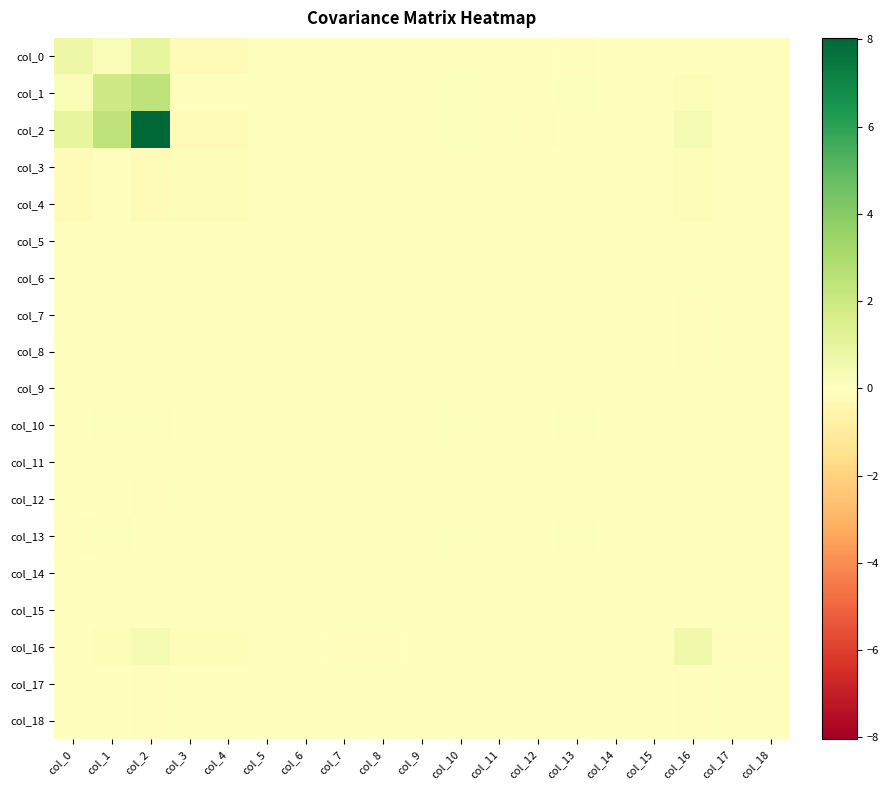

Reading left to right, extract all data points from this chart.

col_0: col_0=0.6	col_1=0.2	col_2=1.0	col_3=-0.1	col_4=-0.2	col_5=0.0	col_6=0.0	col_7=-0.0	col_8=-0.1	col_9=-0.0	col_10=-0.0	col_11=0.0	col_12=0.0	col_13=-0.1	col_14=-0.0	col_15=-0.0	col_16=0.0	col_17=-0.0	col_18=0.0
col_1: col_0=0.2	col_1=1.9	col_2=2.4	col_3=-0.0	col_4=-0.0	col_5=0.0	col_6=0.0	col_7=0.0	col_8=0.0	col_9=0.1	col_10=0.1	col_11=-0.0	col_12=0.0	col_13=0.1	col_14=0.1	col_15=0.0	col_16=0.2	col_17=-0.0	col_18=-0.0
col_2: col_0=1.0	col_1=2.4	col_2=8.0	col_3=-0.1	col_4=-0.1	col_5=0.0	col_6=0.0	col_7=-0.0	col_8=-0.0	col_9=0.1	col_10=0.1	col_11=0.0	col_12=-0.1	col_13=0.0	col_14=0.1	col_15=0.1	col_16=0.4	col_17=-0.1	col_18=-0.1
col_3: col_0=-0.1	col_1=-0.0	col_2=-0.1	col_3=0.2	col_4=0.1	col_5=0.0	col_6=0.0	col_7=-0.1	col_8=-0.1	col_9=-0.0	col_10=-0.0	col_11=0.0	col_12=-0.0	col_13=-0.0	col_14=-0.0	col_15=-0.0	col_16=0.2	col_17=-0.0	col_18=-0.0
col_4: col_0=-0.2	col_1=-0.0	col_2=-0.1	col_3=0.1	col_4=0.1	col_5=0.0	col_6=0.0	col_7=-0.1	col_8=-0.0	col_9=-0.0	col_10=-0.0	col_11=0.0	col_12=-0.0	col_13=-0.0	col_14=-0.0	col_15=-0.0	col_16=0.1	col_17=-0.0	col_18=-0.0
col_5: col_0=0.0	col_1=0.0	col_2=0.0	col_3=0.0	col_4=0.0	col_5=0.0	col_6=0.0	col_7=0.0	col_8=0.0	col_9=0.0	col_10=0.0	col_11=0.0	col_12=0.0	col_13=0.0	col_14=0.0	col_15=0.0	col_16=0.0	col_17=0.0	col_18=0.0
col_6: col_0=0.0	col_1=0.0	col_2=0.0	col_3=0.0	col_4=0.0	col_5=0.0	col_6=0.0	col_7=0.0	col_8=0.0	col_9=0.0	col_10=0.0	col_11=0.0	col_12=0.0	col_13=0.0	col_14=0.0	col_15=0.0	col_16=0.0	col_17=0.0	col_18=0.0
col_7: col_0=-0.0	col_1=0.0	col_2=-0.0	col_3=-0.1	col_4=-0.1	col_5=0.0	col_6=0.0	col_7=0.0	col_8=0.0	col_9=0.0	col_10=0.0	col_11=-0.0	col_12=-0.0	col_13=0.0	col_14=0.0	col_15=0.0	col_16=-0.1	col_17=0.0	col_18=0.0
col_8: col_0=-0.1	col_1=0.0	col_2=-0.0	col_3=-0.1	col_4=-0.0	col_5=0.0	col_6=0.0	col_7=0.0	col_8=0.1	col_9=0.0	col_10=0.0	col_11=-0.0	col_12=-0.0	col_13=0.0	col_14=0.0	col_15=0.0	col_16=-0.1	col_17=0.0	col_18=0.0
col_9: col_0=-0.0	col_1=0.1	col_2=0.1	col_3=-0.0	col_4=-0.0	col_5=0.0	col_6=0.0	col_7=0.0	col_8=0.0	col_9=0.0	col_10=0.0	col_11=-0.0	col_12=-0.0	col_13=0.0	col_14=0.0	col_15=0.0	col_16=0.0	col_17=-0.0	col_18=-0.0
col_10: col_0=-0.0	col_1=0.1	col_2=0.1	col_3=-0.0	col_4=-0.0	col_5=0.0	col_6=0.0	col_7=0.0	col_8=0.0	col_9=0.0	col_10=0.1	col_11=-0.0	col_12=0.0	col_13=0.1	col_14=0.0	col_15=0.0	col_16=0.0	col_17=-0.0	col_18=-0.0
col_11: col_0=0.0	col_1=-0.0	col_2=0.0	col_3=0.0	col_4=0.0	col_5=0.0	col_6=0.0	col_7=-0.0	col_8=-0.0	col_9=-0.0	col_10=-0.0	col_11=0.1	col_12=-0.0	col_13=-0.0	col_14=-0.0	col_15=-0.0	col_16=0.0	col_17=-0.0	col_18=0.0
col_12: col_0=0.0	col_1=0.0	col_2=-0.1	col_3=-0.0	col_4=-0.0	col_5=0.0	col_6=0.0	col_7=-0.0	col_8=-0.0	col_9=-0.0	col_10=0.0	col_11=-0.0	col_12=0.0	col_13=-0.0	col_14=-0.0	col_15=-0.0	col_16=-0.0	col_17=-0.0	col_18=0.0
col_13: col_0=-0.1	col_1=0.1	col_2=0.0	col_3=-0.0	col_4=-0.0	col_5=0.0	col_6=0.0	col_7=0.0	col_8=0.0	col_9=0.0	col_10=0.1	col_11=-0.0	col_12=-0.0	col_13=0.1	col_14=0.0	col_15=0.1	col_16=0.0	col_17=-0.0	col_18=-0.0
col_14: col_0=-0.0	col_1=0.1	col_2=0.1	col_3=-0.0	col_4=-0.0	col_5=0.0	col_6=0.0	col_7=0.0	col_8=0.0	col_9=0.0	col_10=0.0	col_11=-0.0	col_12=-0.0	col_13=0.0	col_14=0.0	col_15=0.0	col_16=0.1	col_17=-0.0	col_18=-0.0
col_15: col_0=-0.0	col_1=0.0	col_2=0.1	col_3=-0.0	col_4=-0.0	col_5=0.0	col_6=0.0	col_7=0.0	col_8=0.0	col_9=0.0	col_10=0.0	col_11=-0.0	col_12=-0.0	col_13=0.1	col_14=0.0	col_15=0.1	col_16=0.1	col_17=-0.0	col_18=-0.0
col_16: col_0=0.0	col_1=0.2	col_2=0.4	col_3=0.2	col_4=0.1	col_5=0.0	col_6=0.0	col_7=-0.1	col_8=-0.1	col_9=0.0	col_10=0.0	col_11=0.0	col_12=-0.0	col_13=0.0	col_14=0.1	col_15=0.1	col_16=0.6	col_17=-0.1	col_18=-0.1
col_17: col_0=-0.0	col_1=-0.0	col_2=-0.1	col_3=-0.0	col_4=-0.0	col_5=0.0	col_6=0.0	col_7=0.0	col_8=0.0	col_9=-0.0	col_10=-0.0	col_11=-0.0	col_12=-0.0	col_13=-0.0	col_14=-0.0	col_15=-0.0	col_16=-0.1	col_17=0.0	col_18=0.0
col_18: col_0=0.0	col_1=-0.0	col_2=-0.1	col_3=-0.0	col_4=-0.0	col_5=0.0	col_6=0.0	col_7=0.0	col_8=0.0	col_9=-0.0	col_10=-0.0	col_11=0.0	col_12=0.0	col_13=-0.0	col_14=-0.0	col_15=-0.0	col_16=-0.1	col_17=0.0	col_18=0.0